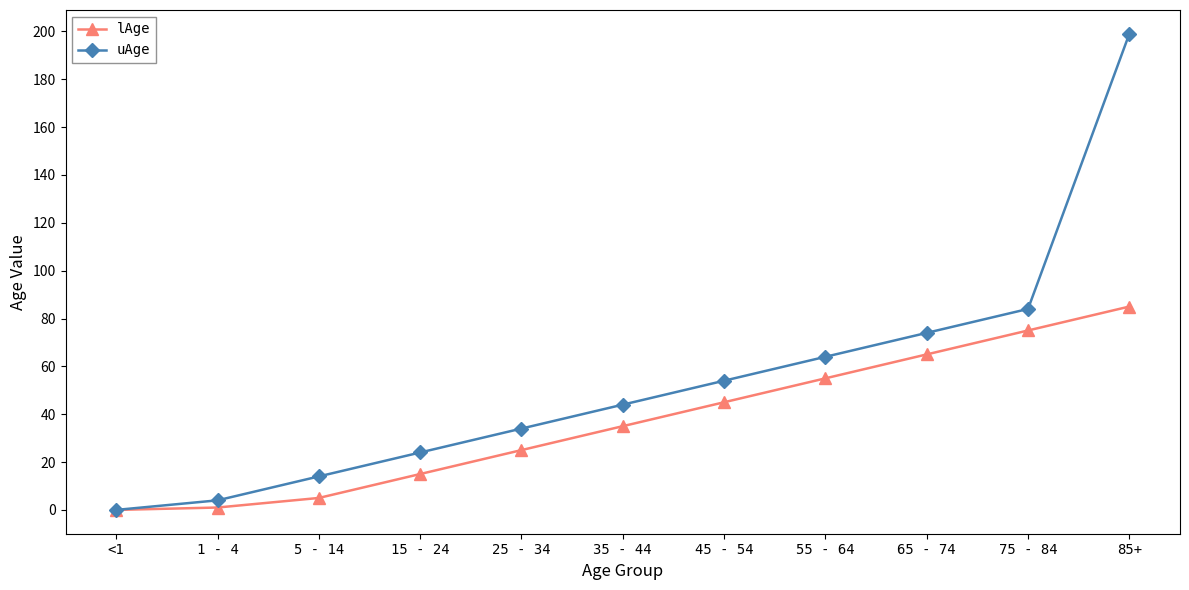

List the series in order of their overall mean, lowest first.

lAge, uAge